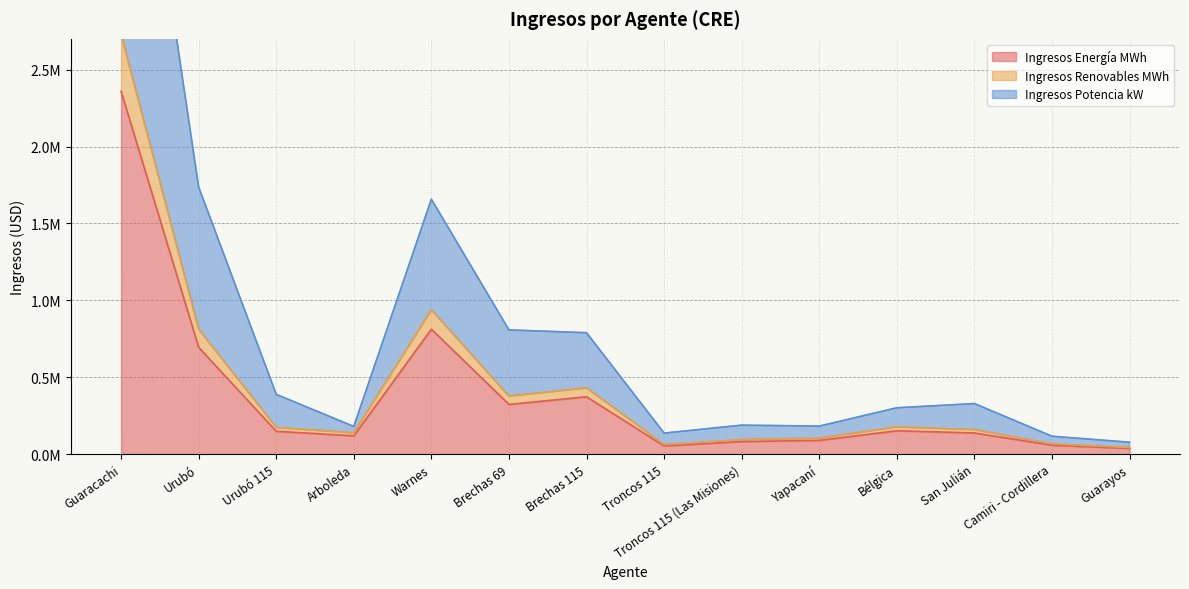

What is the value of the Ingresos Energía MWh point at the 10th from the left?

89393.1